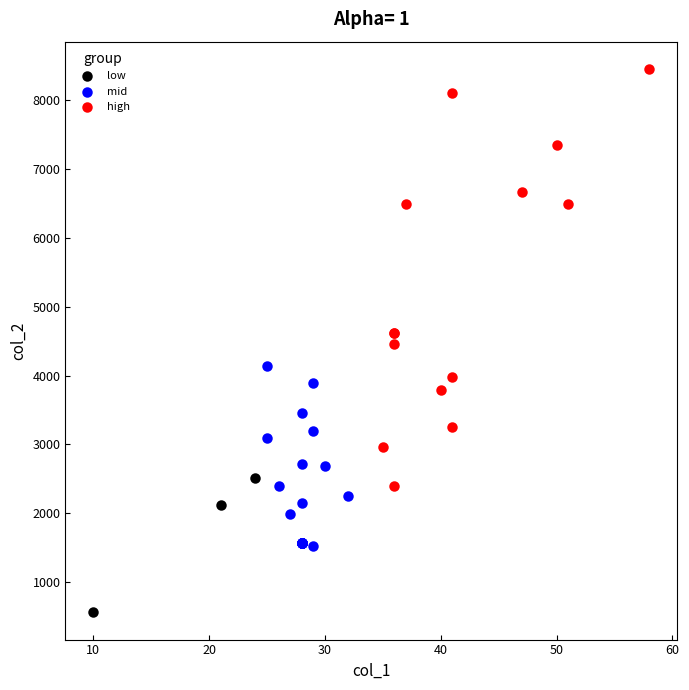

What are all the series names shown in the legend?

low, mid, high